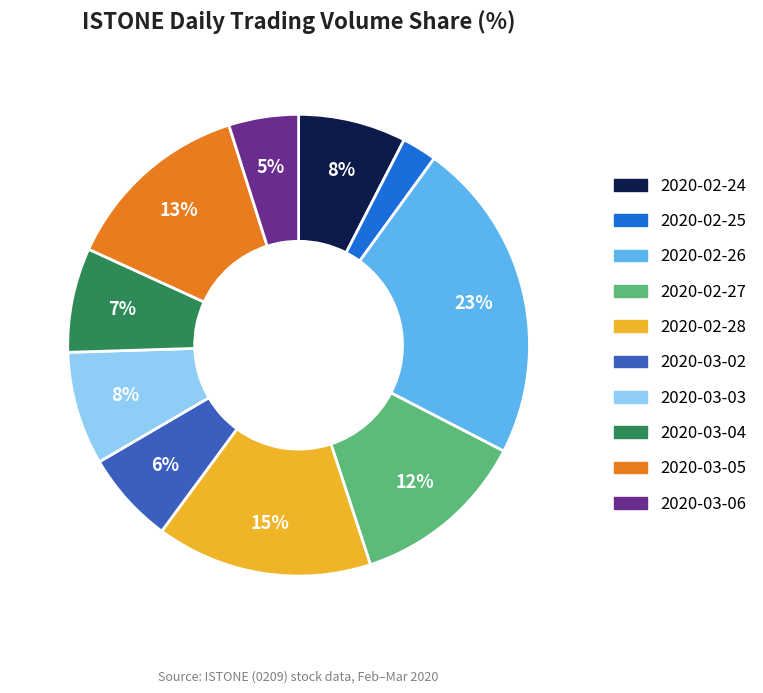

How many slices are in this pie chart?

10